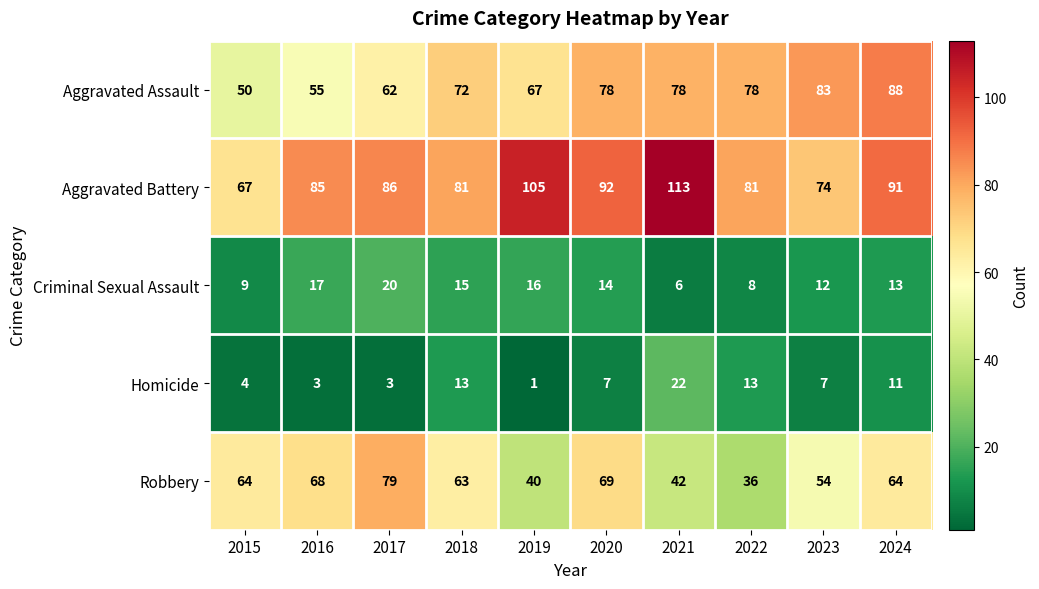

List the series in order of their peak value, lowest first.

Criminal Sexual Assault, Homicide, Robbery, Aggravated Assault, Aggravated Battery